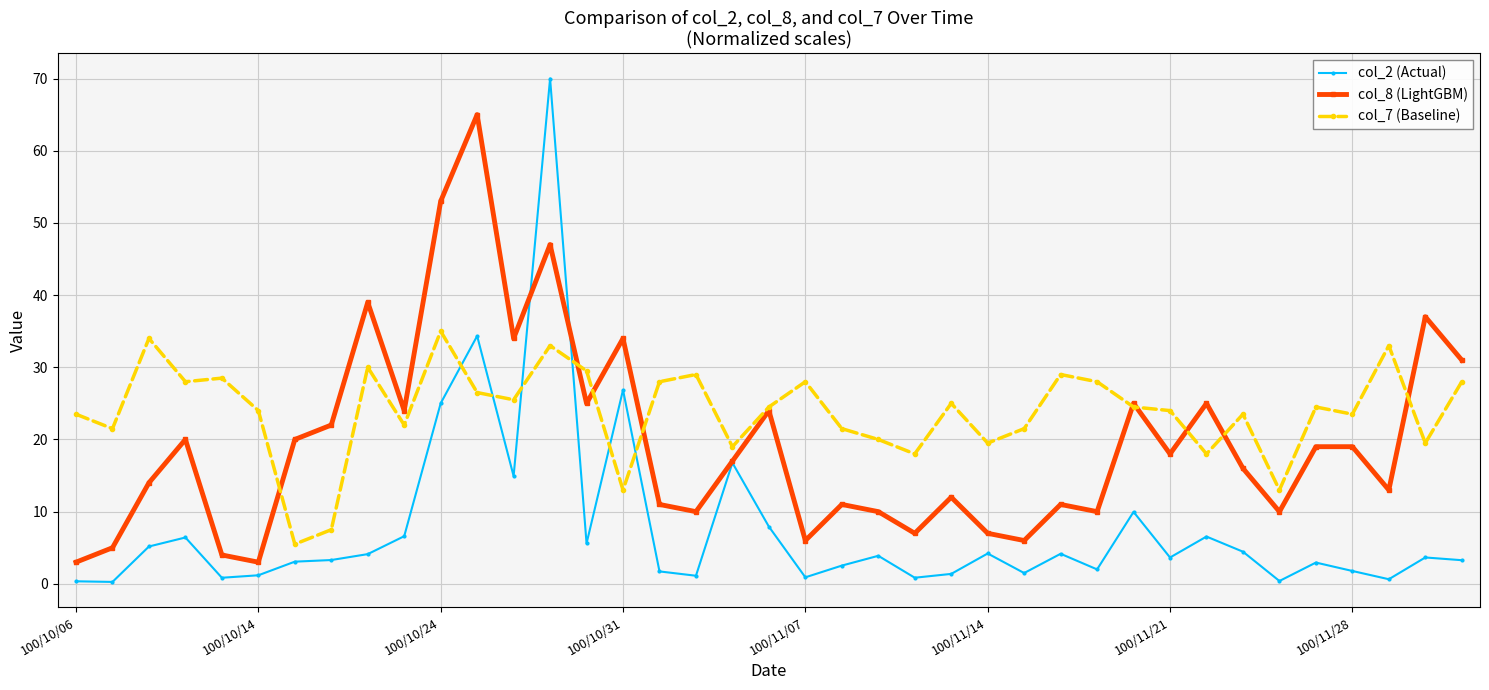

What is the average value of the col_8 (LightGBM) series?

19.7